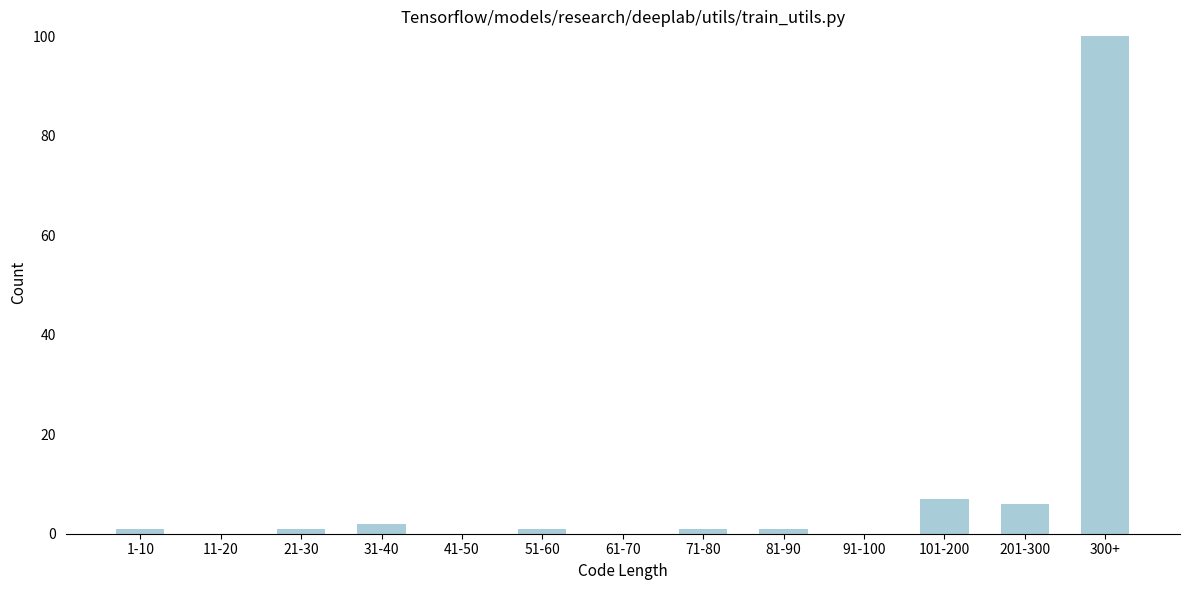

Reading left to right, list all the values displayed in this chart.

1-10=1	11-20=0	21-30=1	31-40=2	41-50=0	51-60=1	61-70=0	71-80=1	81-90=1	91-100=0	101-200=7	201-300=6	300+=100